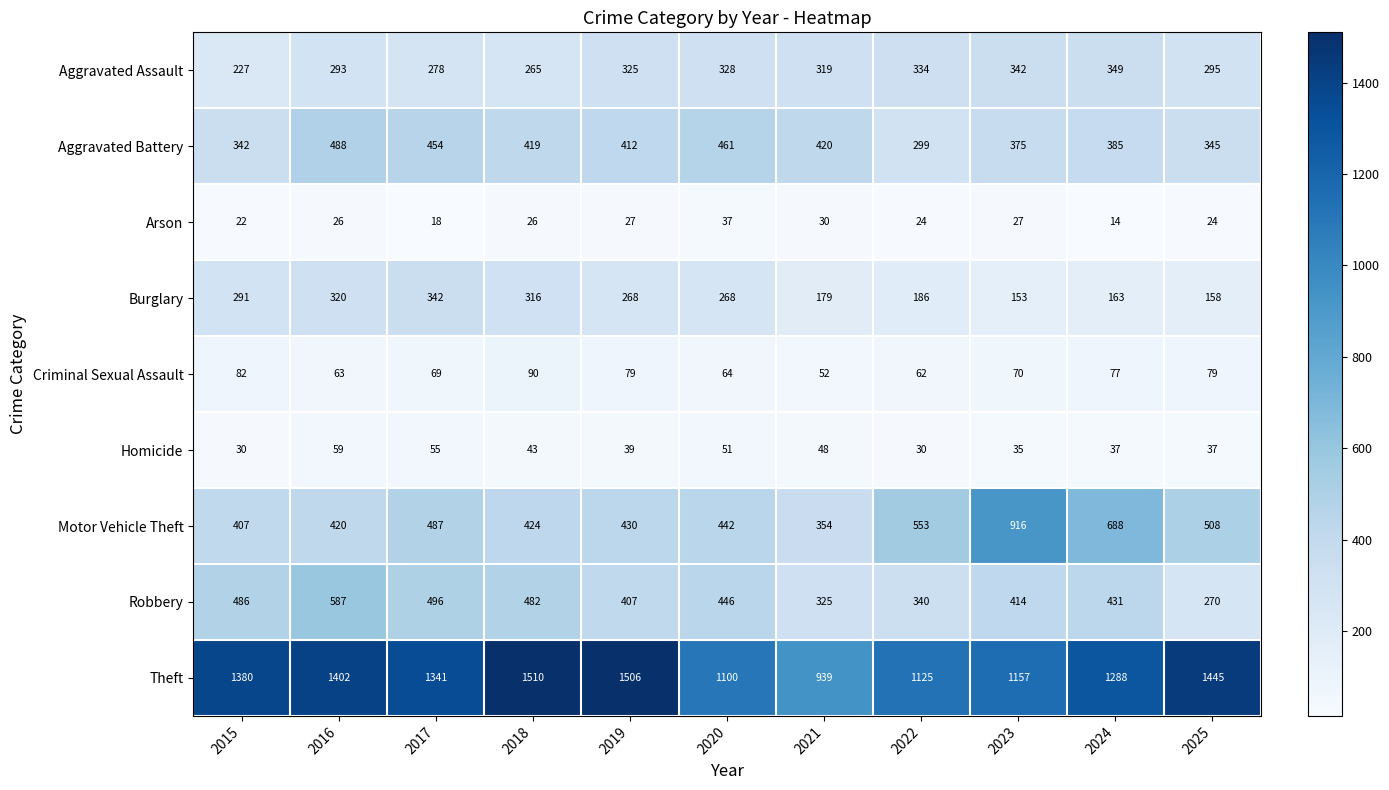

Which series has the widest spread of values?

Theft